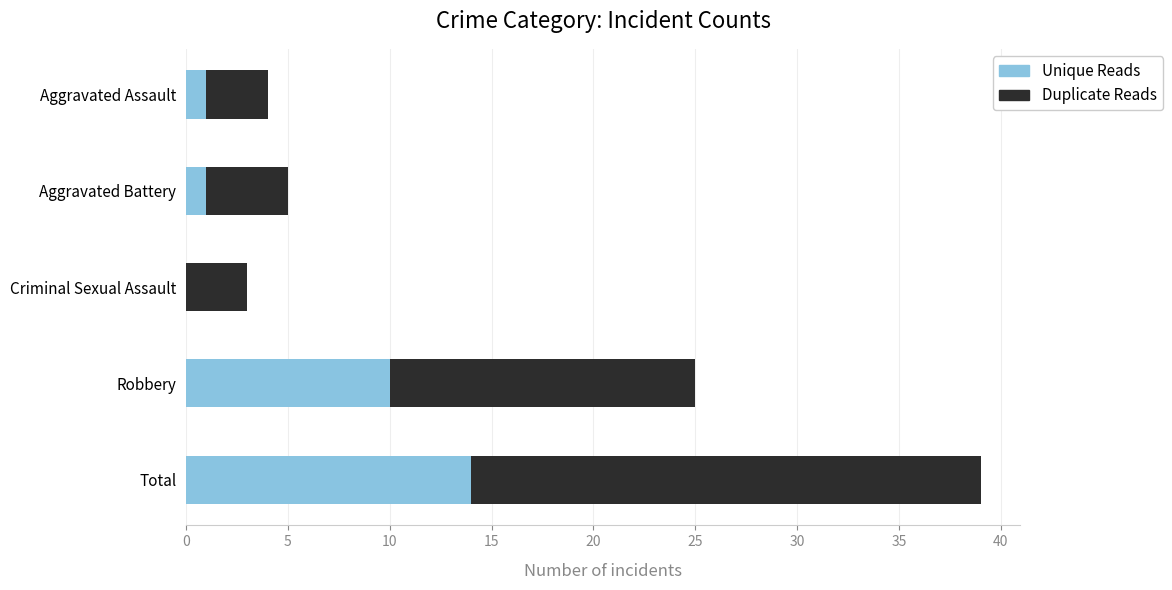

Where is Unique Reads nearest to the value 7?

Robbery